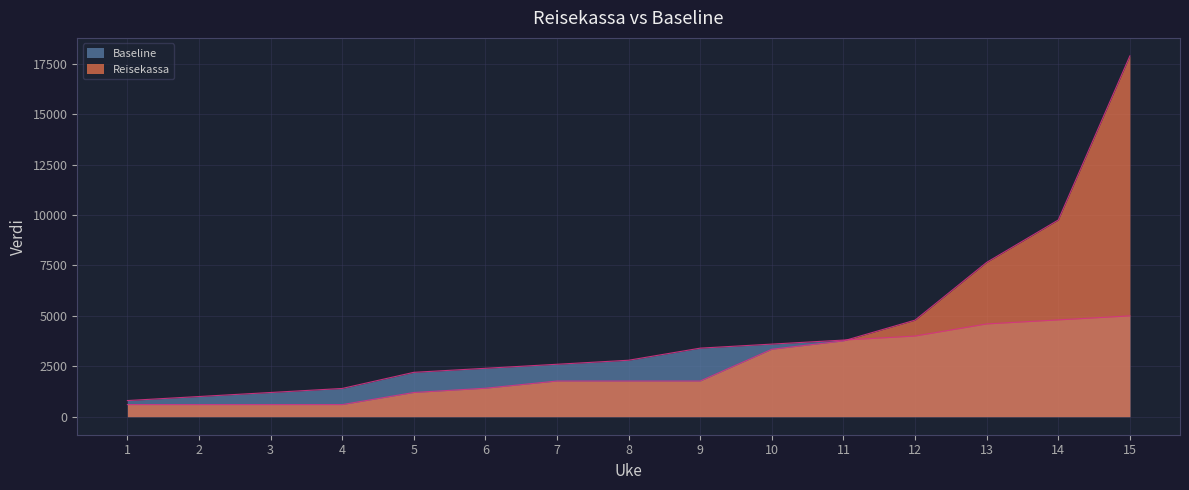

True or false: Reisekassa has a value of 1769 at 8.

True